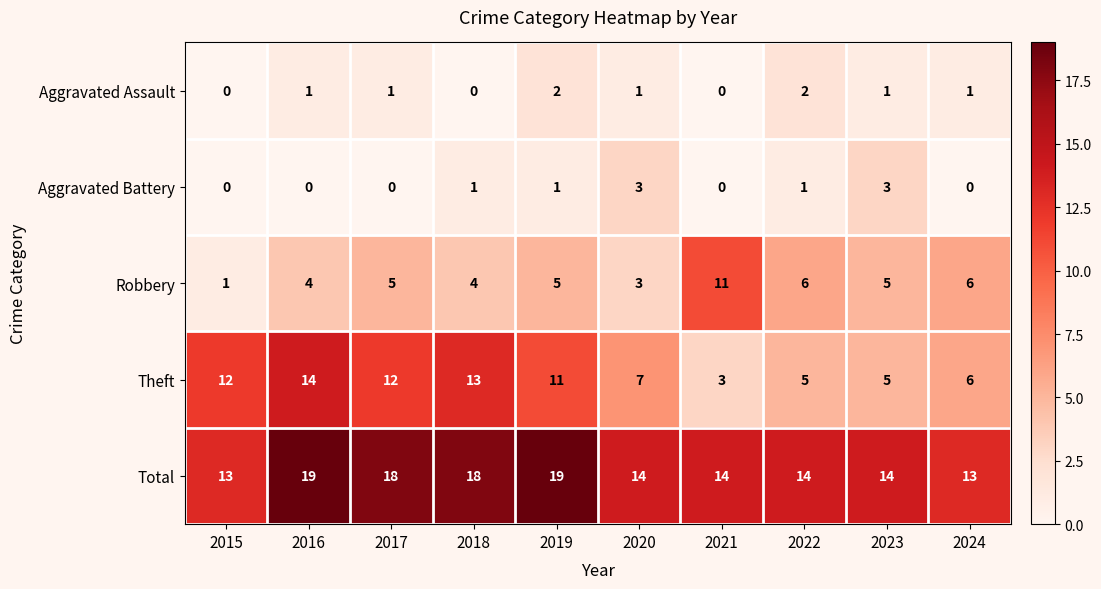

How many series are shown in this chart?

5